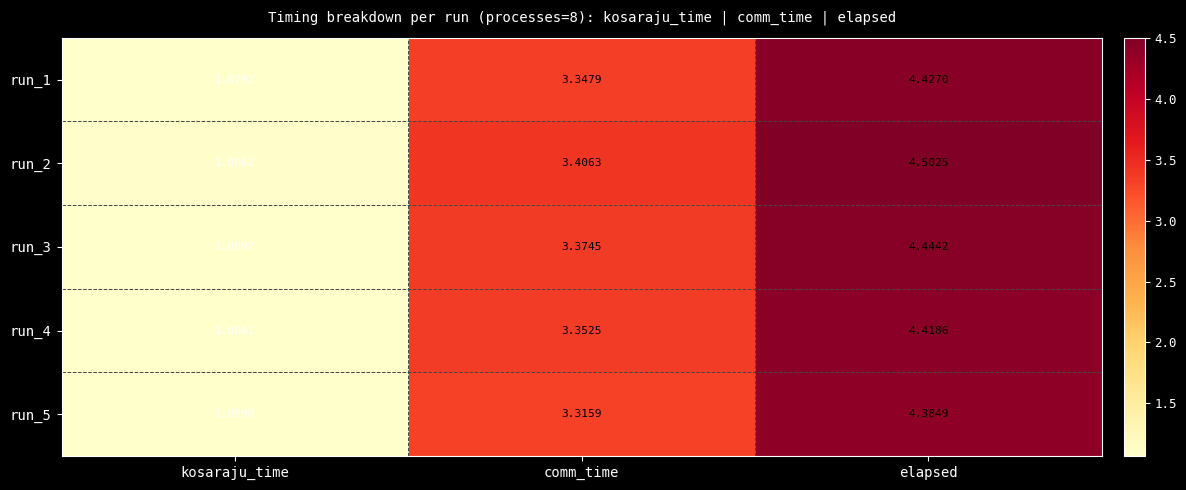

At which label is run_1 closest to 2?

kosaraju_time